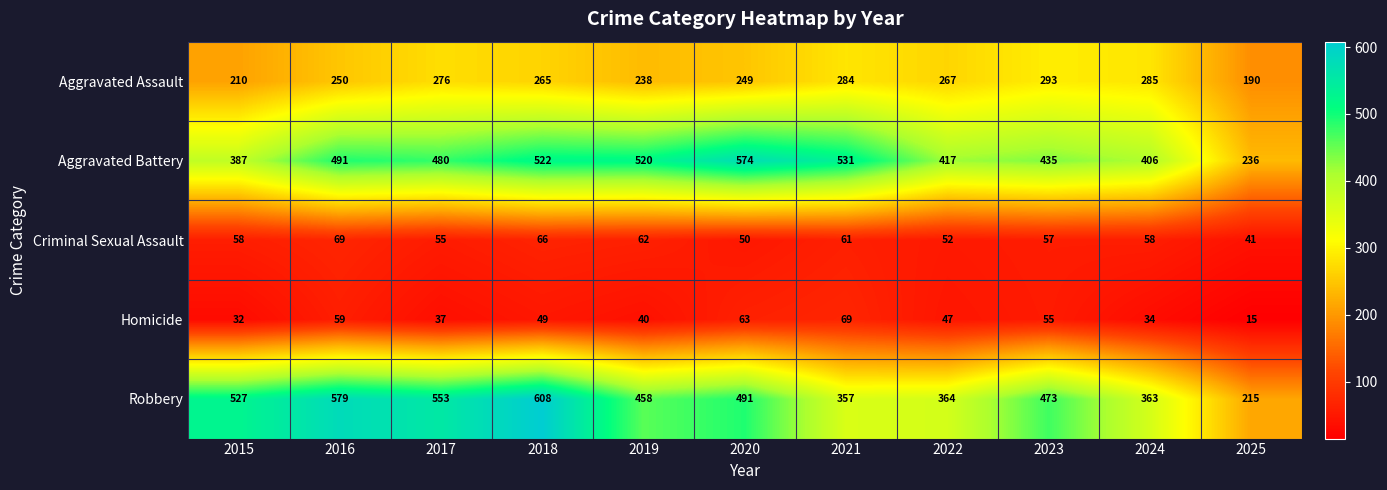

What is the smallest value displayed?

15